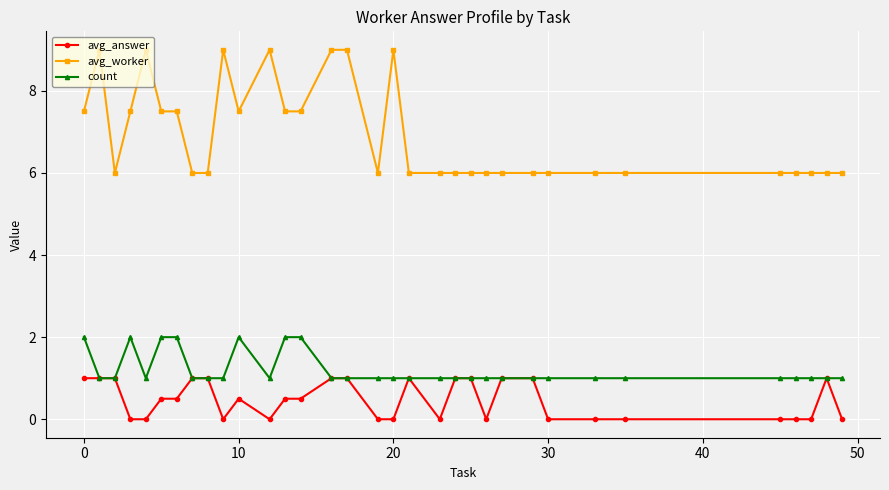

Which series has the largest range (max minus min)?

avg_worker